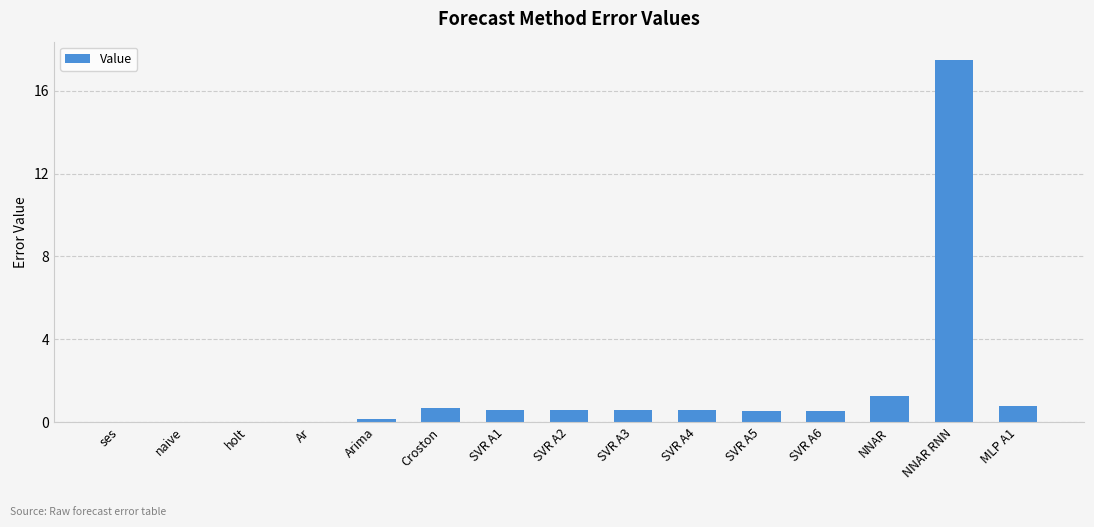

The chart shows a value of 0.0 at ses. True or false?

True